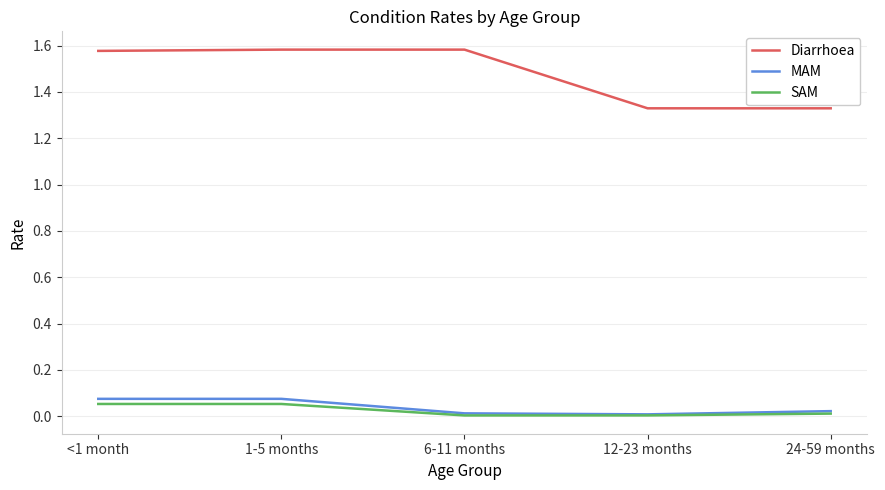

How many Diarrhoea values are between 1 and 2?

5